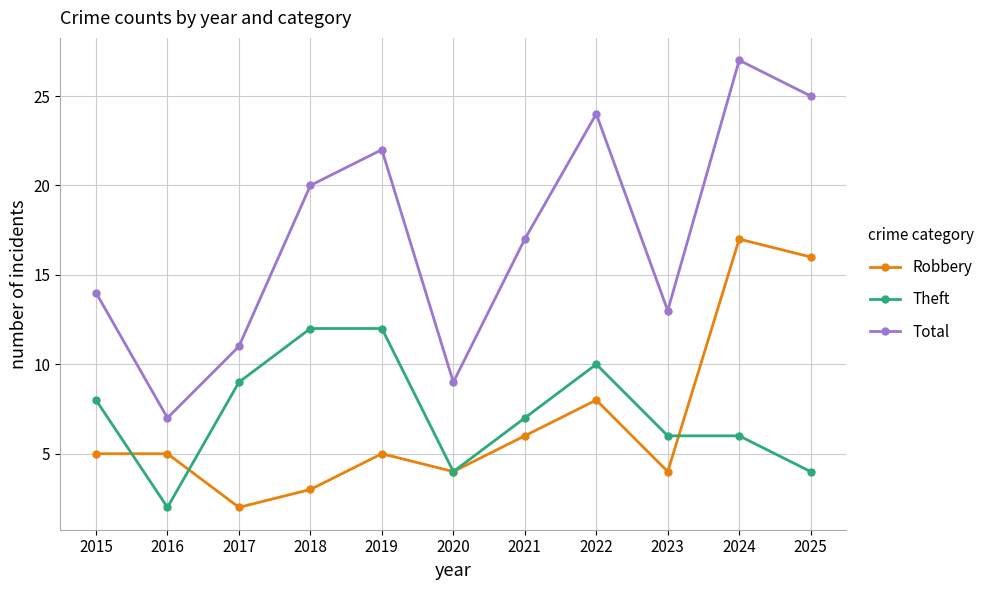

At which category does Total reach its first local peak?

2019